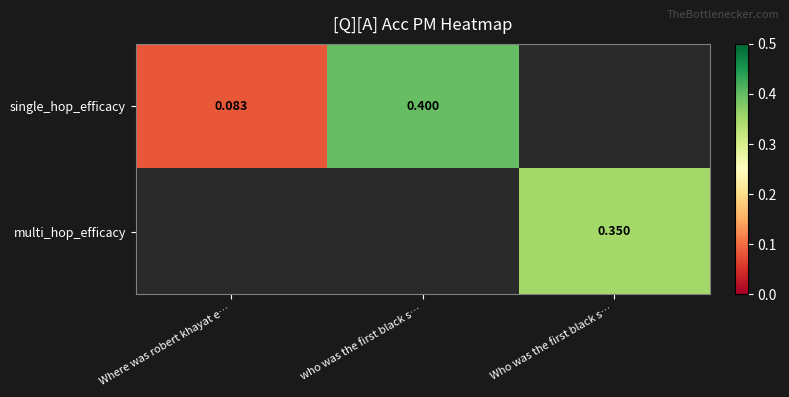

Is the value of single_hop_efficacy at Where was robert khayat e… greater than the value of multi_hop_efficacy at Who was the first black s…?

No